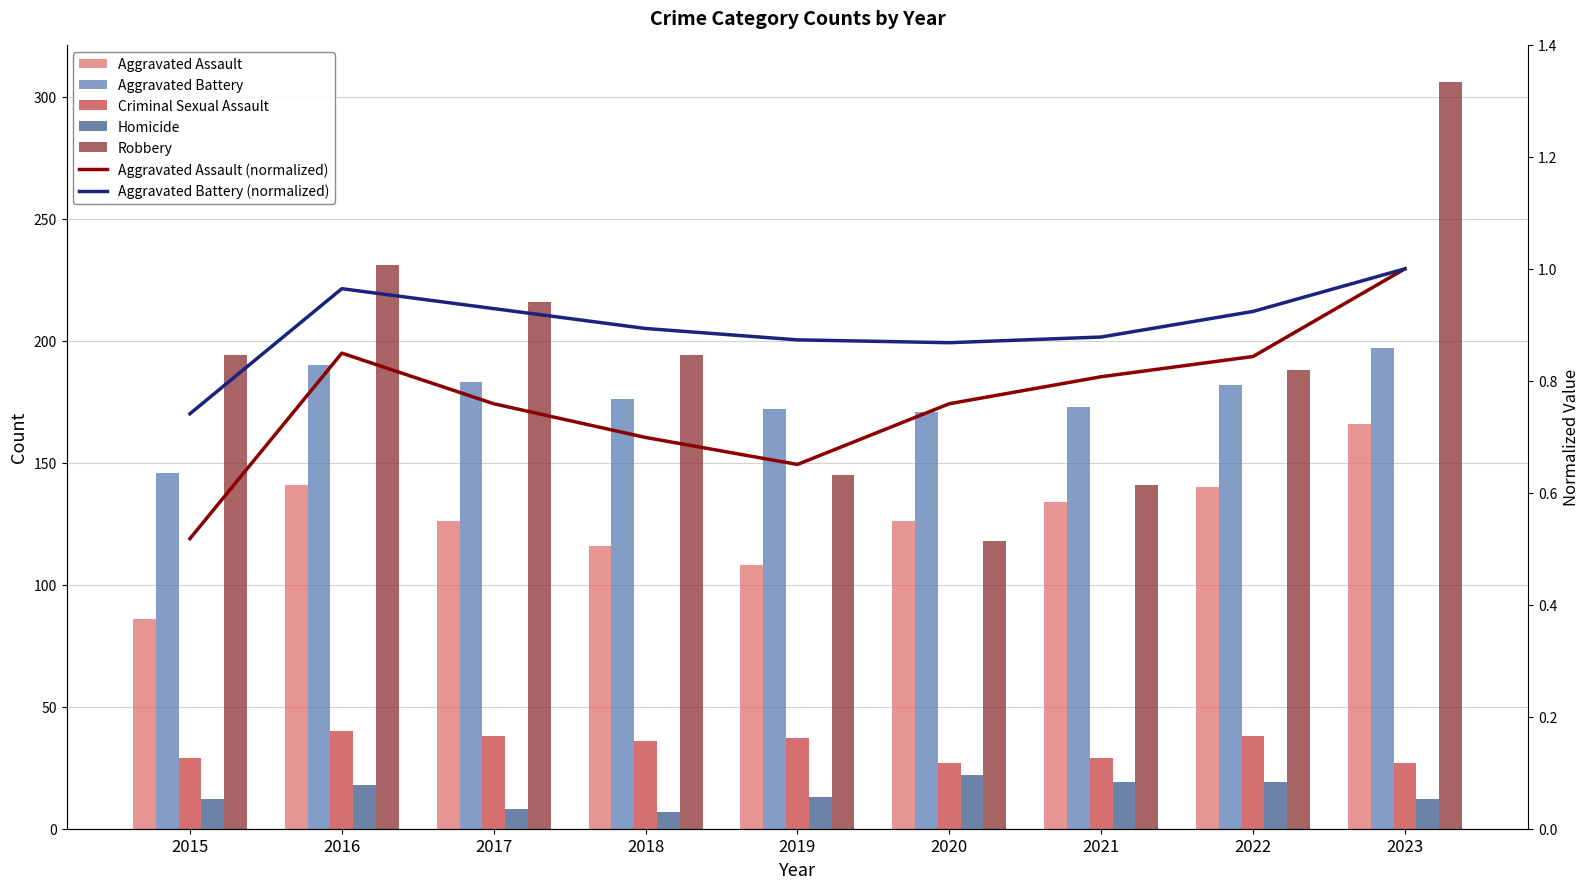

What is the difference between the highest and lowest values at 2015?

182